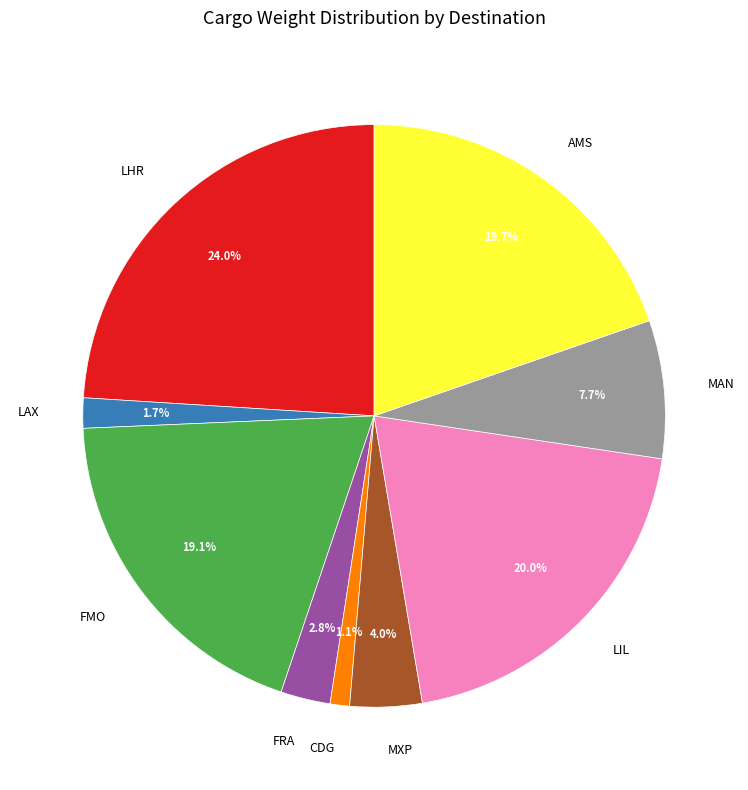

Is there a majority slice in this chart?

No